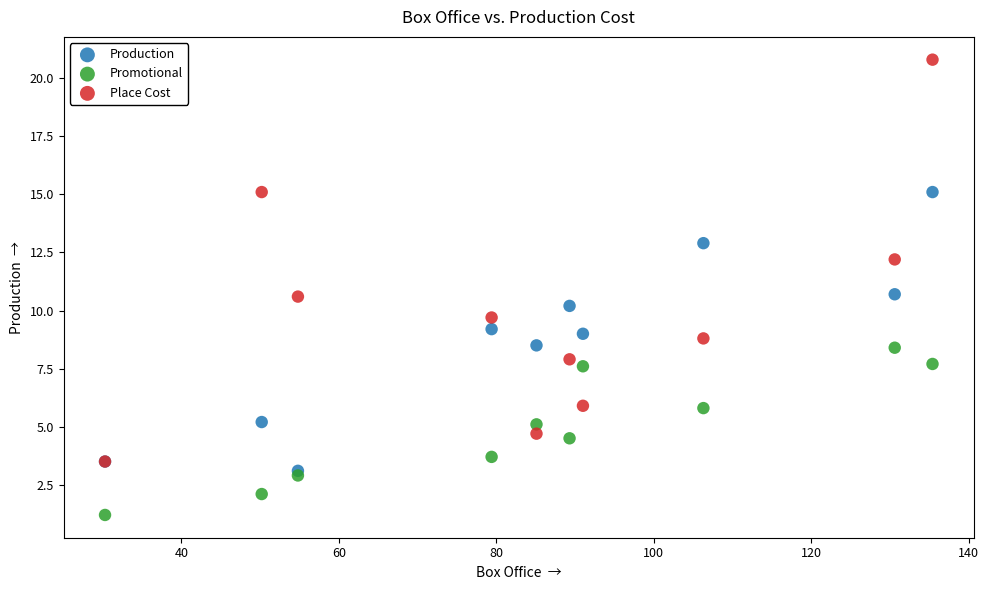

Which series reaches the minimum Y coordinate?

Promotional